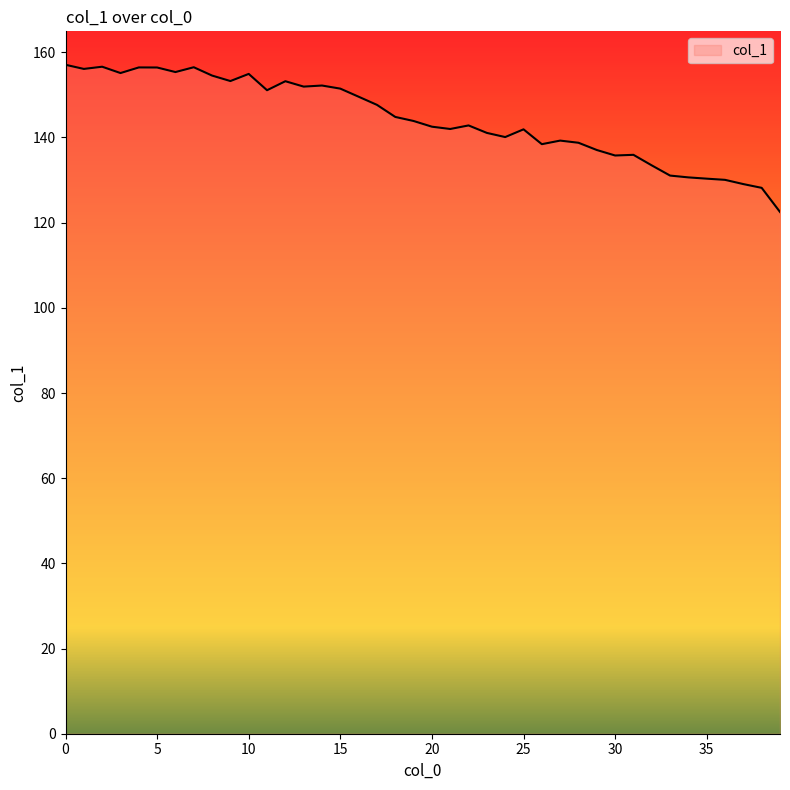

What is the difference between the maximum and minimum values?

34.6